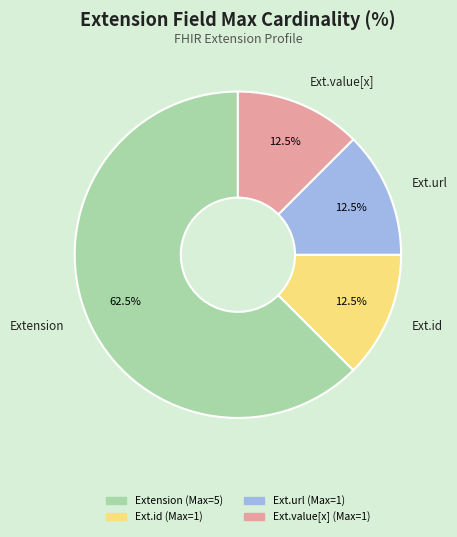

How many segments does this pie chart have?

4